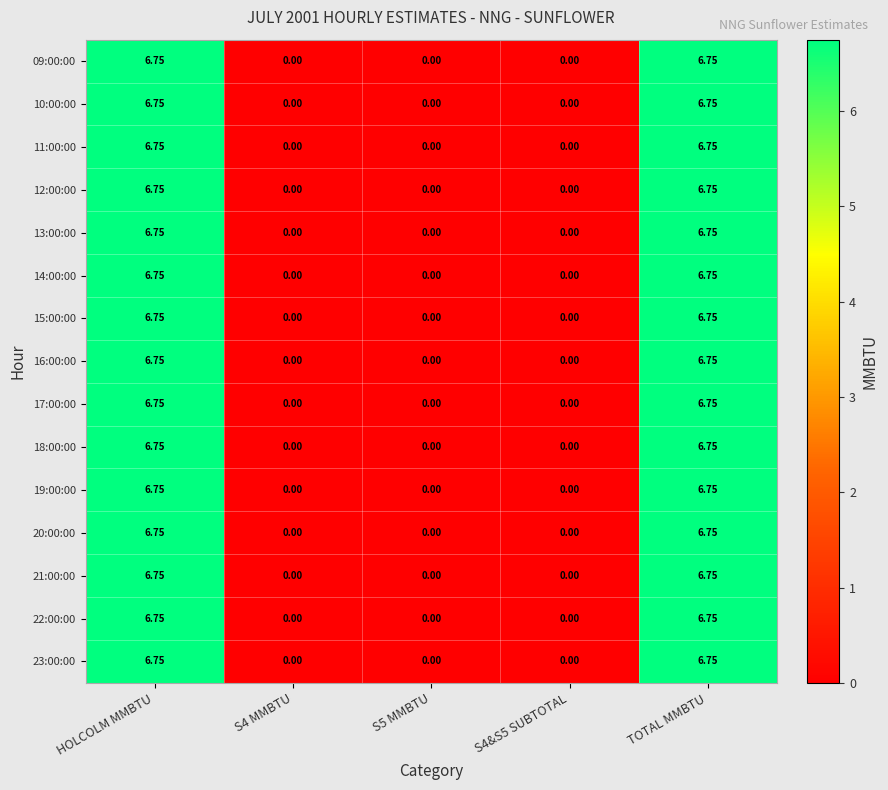

Is the value of 17:00:00 at S5 MMBTU greater than the value of 10:00:00 at TOTAL MMBTU?

No